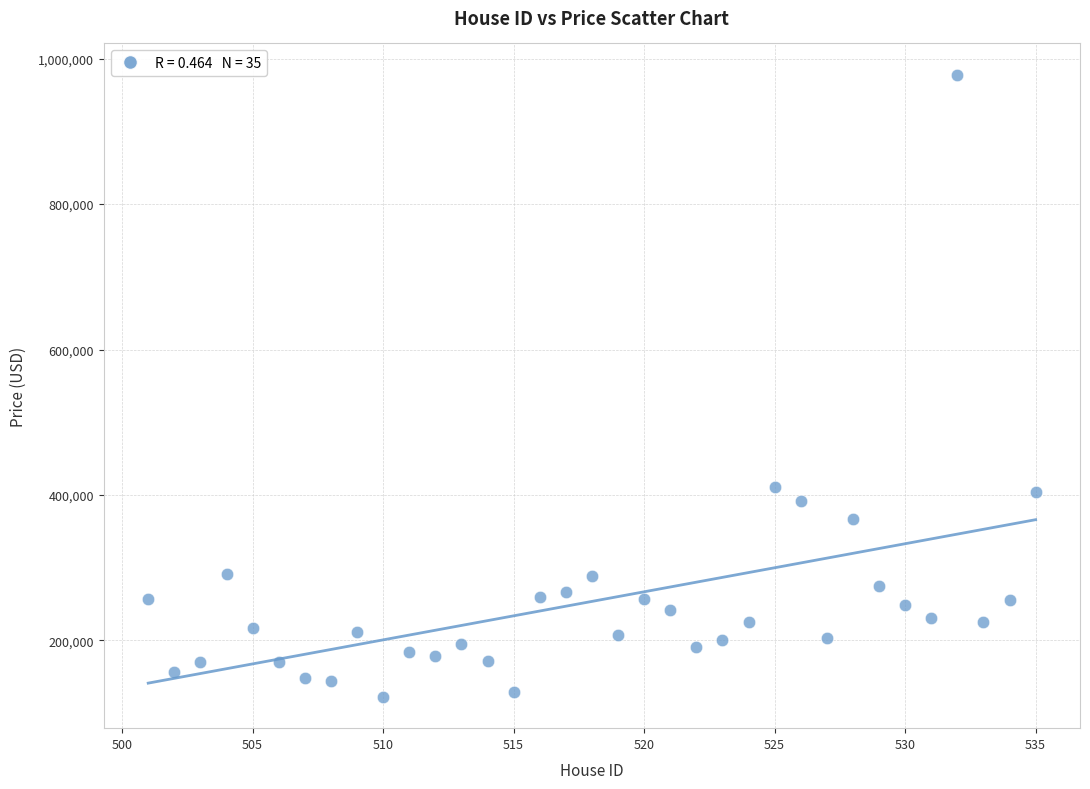

What is the range of X values (max minus min)?

34.0